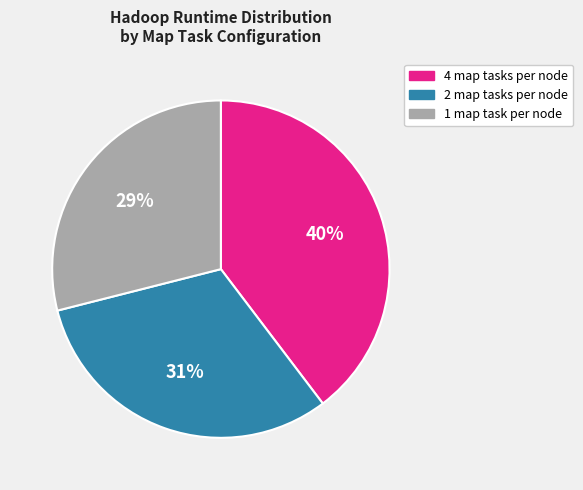

To the nearest percent, what percentage of the pie is 4 map tasks per node?

40%